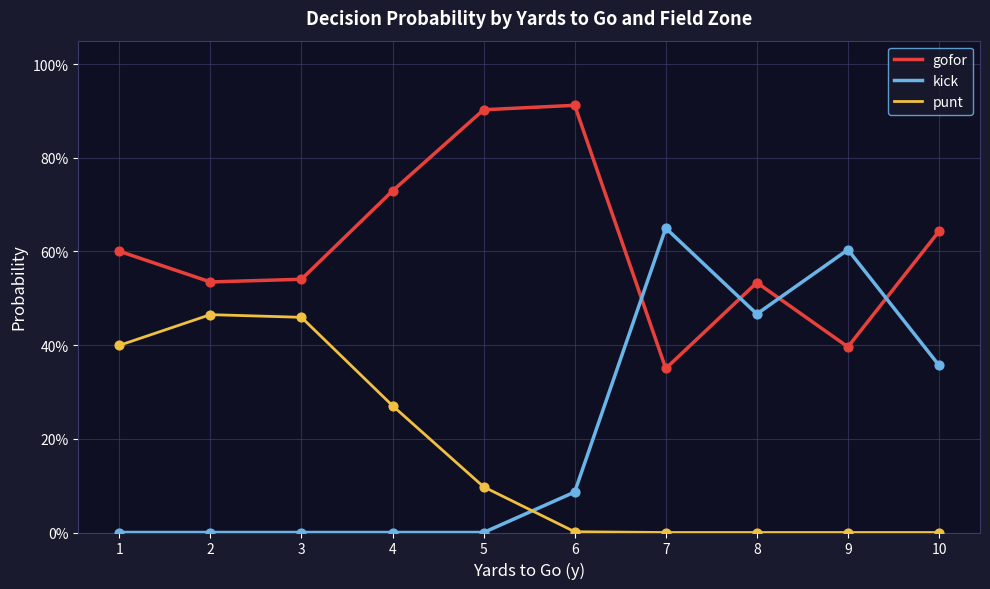

What is the total value across all series at 9?

1.0